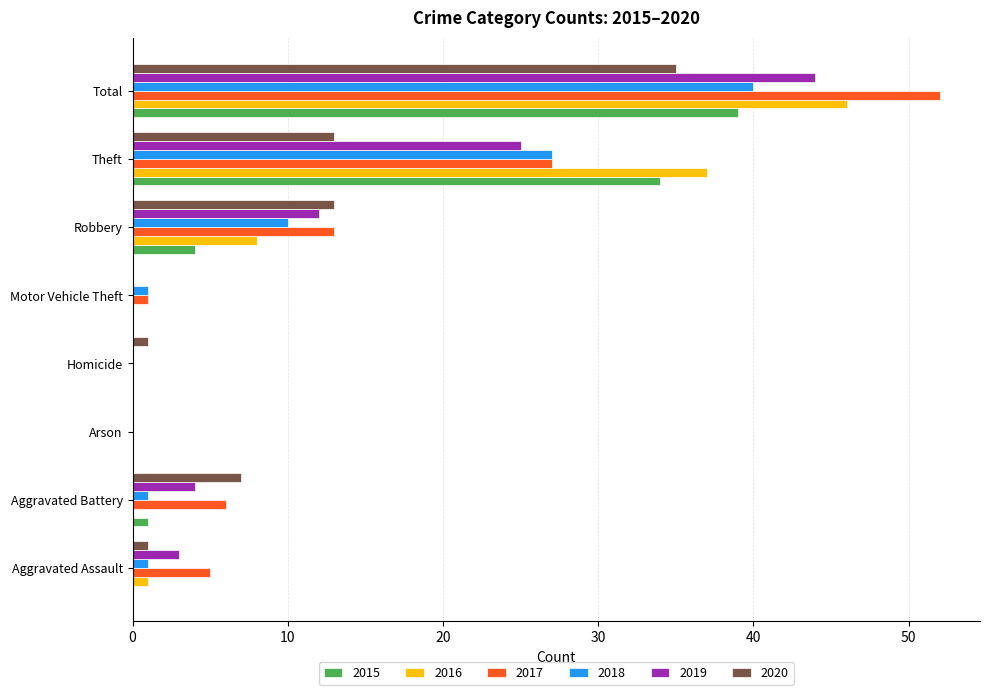

Between Arson and Total, which series saw the biggest shift?

2017